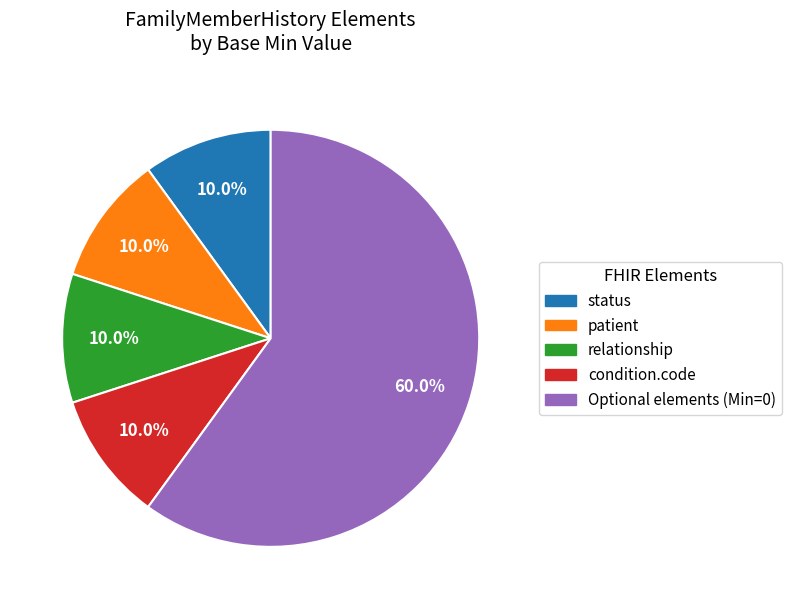

Is there a majority slice in this chart?

Yes